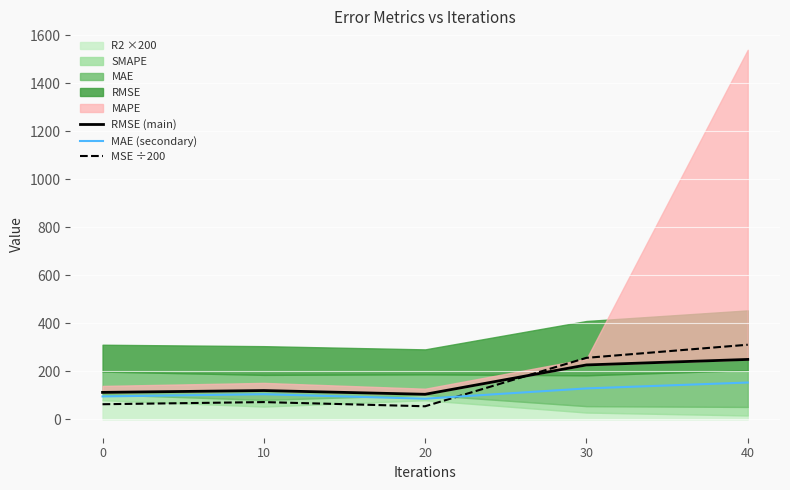

Reading left to right, transcribe all the data shown in this chart.

RMSE (main): 0=111.8	10=119.5	20=104.0	30=226.2	40=249.1
MAE (secondary): 0=95.0	10=104.2	20=85.6	30=128.4	40=152.9
MSE ÷200: 0=62.5	10=71.5	20=54.1	30=255.7	40=310.3